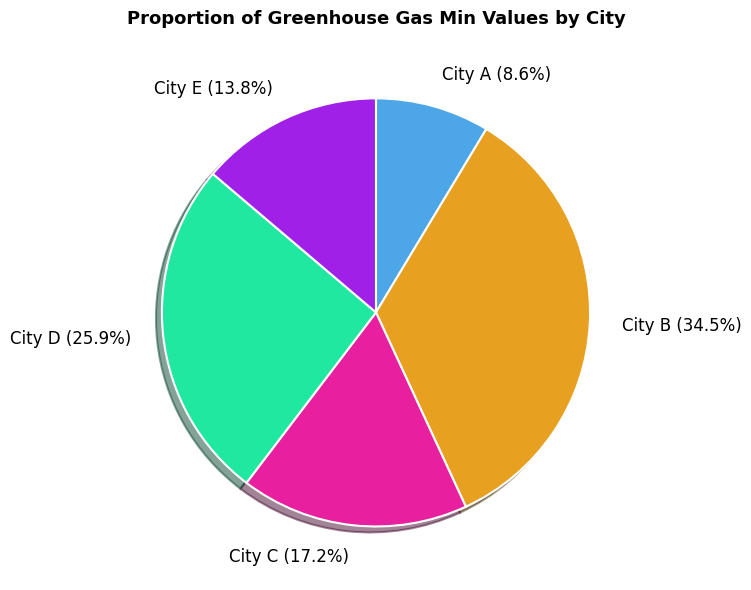

What percentage is the City E slice, to the nearest percent?

14%